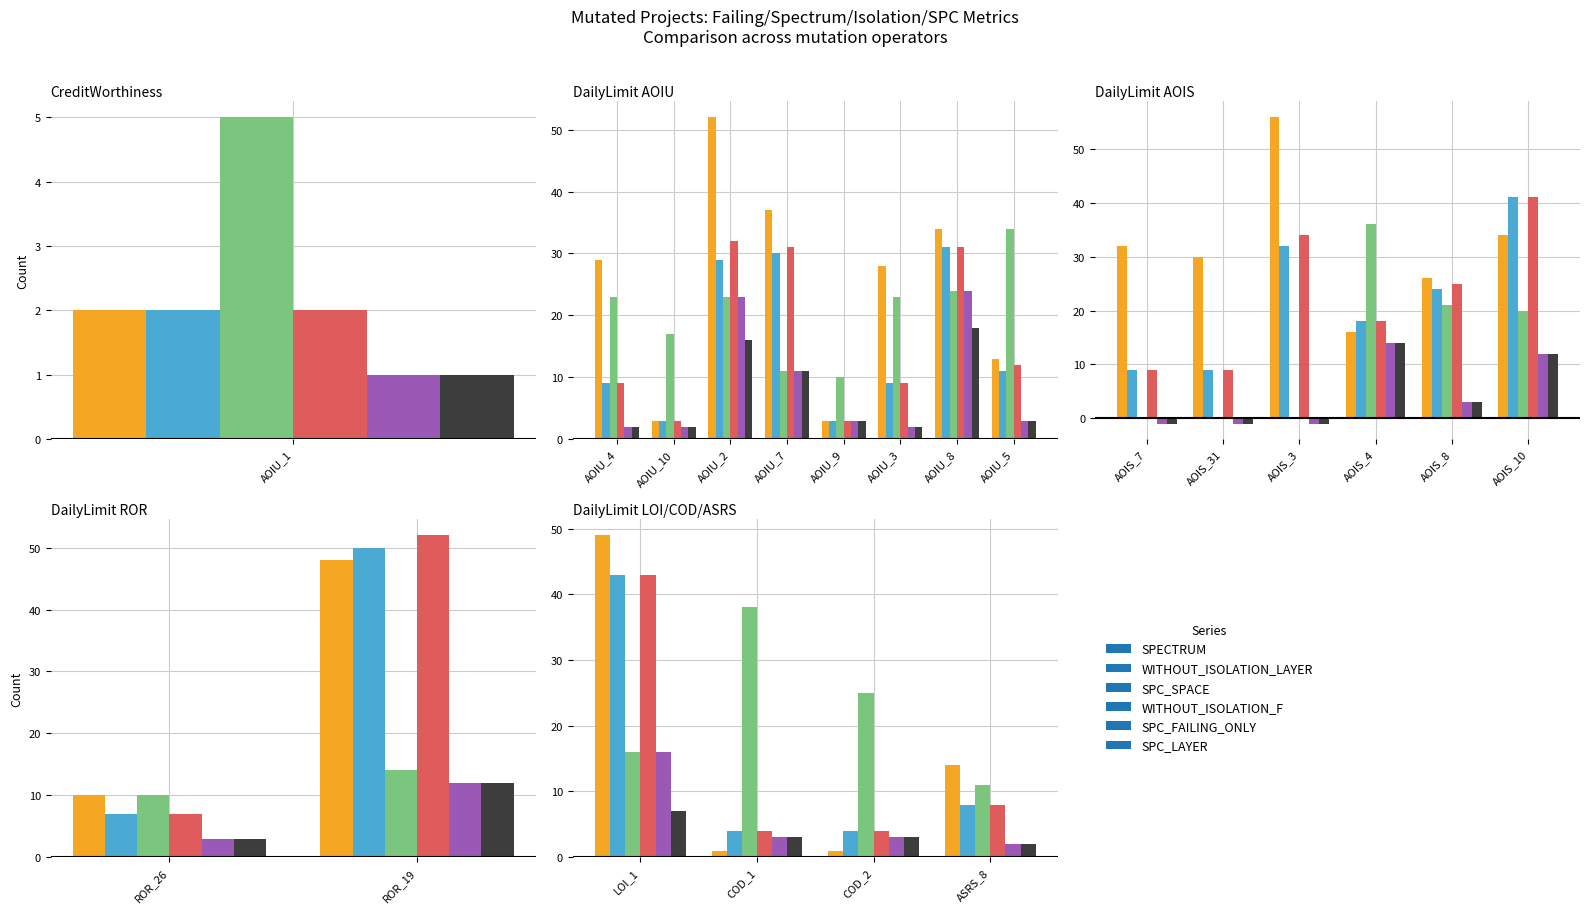

True or false: SPC_FAILING_ONLY has a value of 1 at COD_2.

False